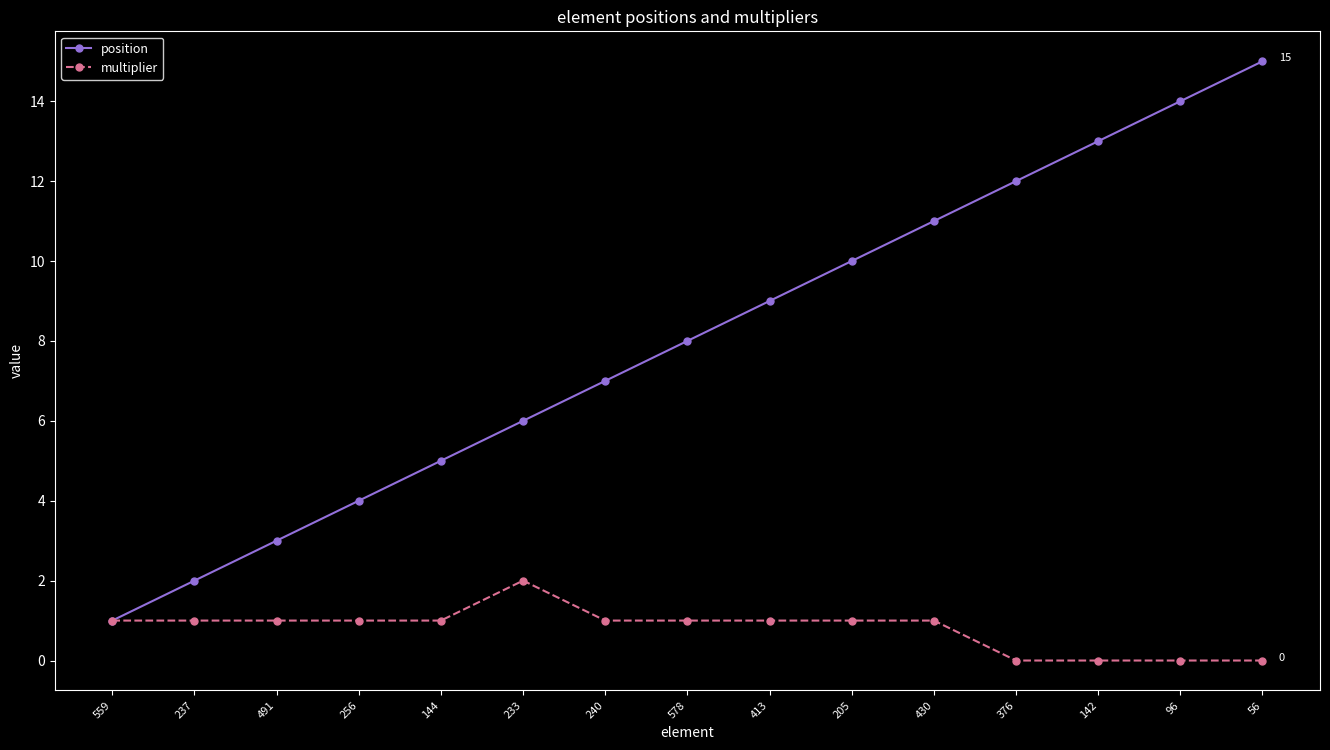

What position from the right is 491?

13